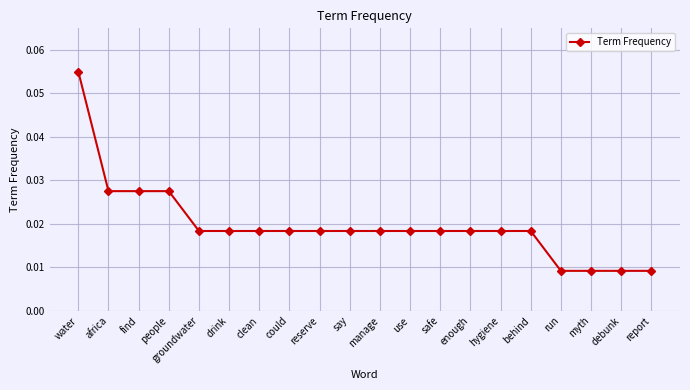

Which has a higher value, water or people?

water